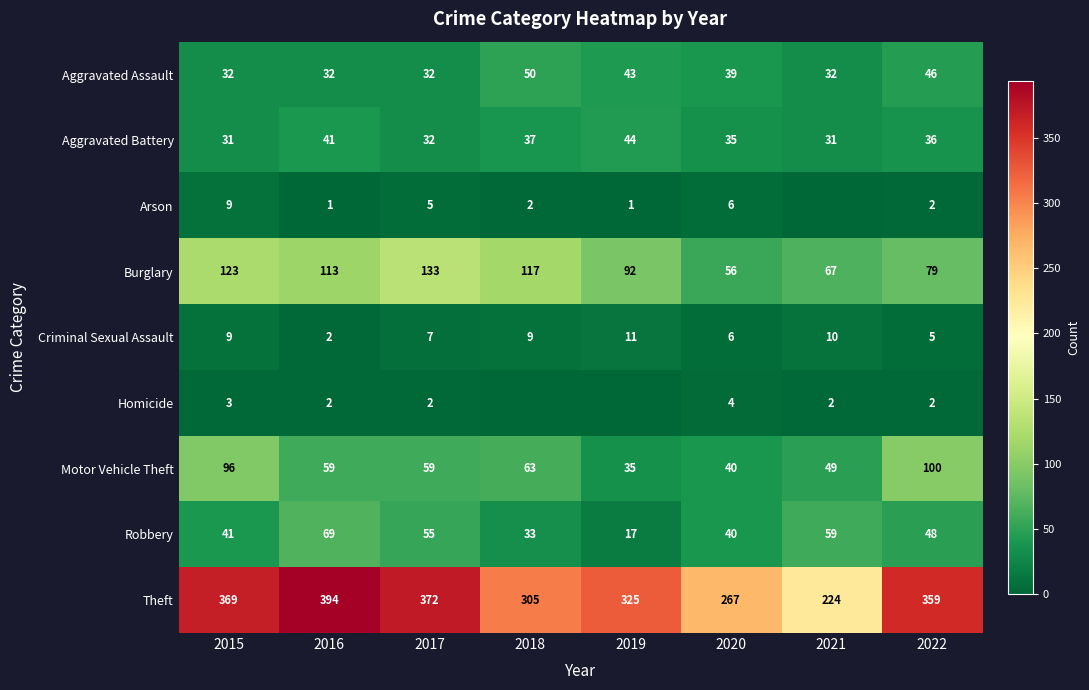

Is the value of Aggravated Assault at 2019 greater than the value of Criminal Sexual Assault at 2017?

Yes